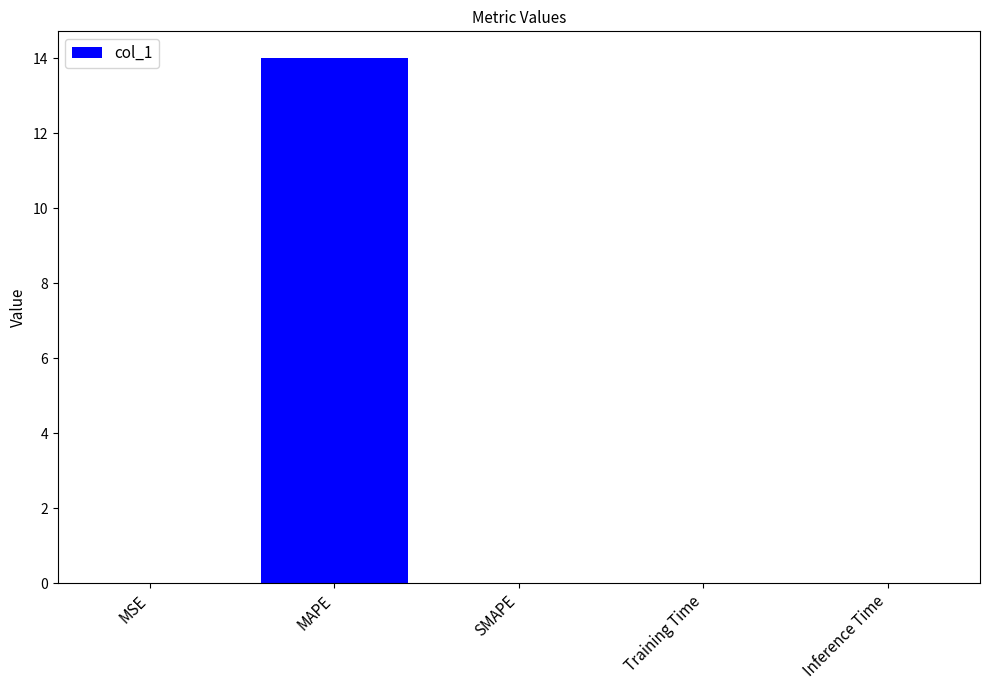

Which category has the highest value across all series?

MAPE